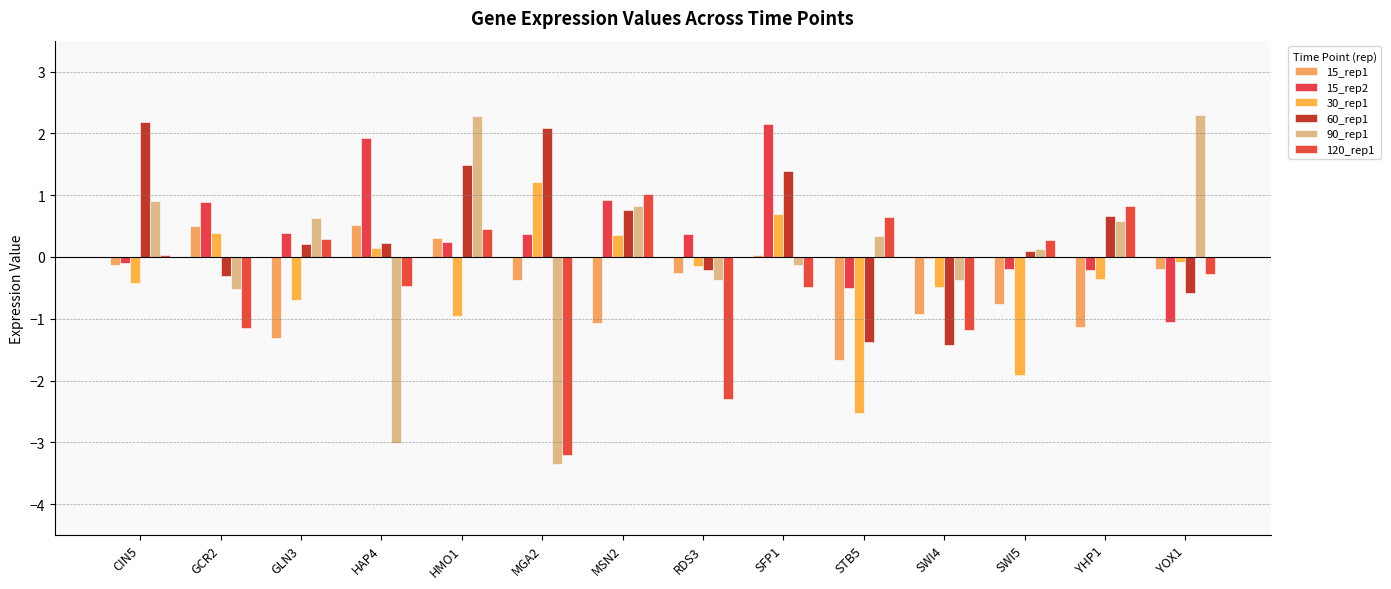

How many values in 30_rep1 are above zero?

5